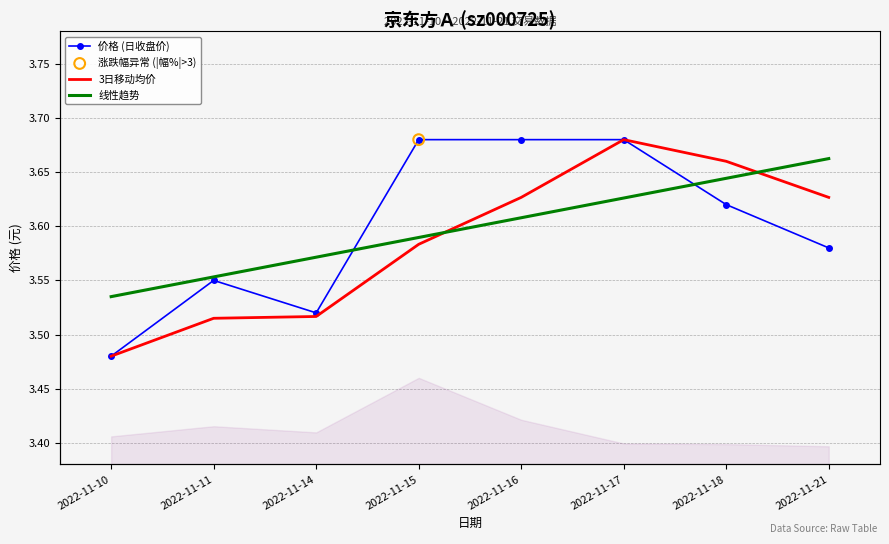

At how many categories does at least one series exceed 3?

8